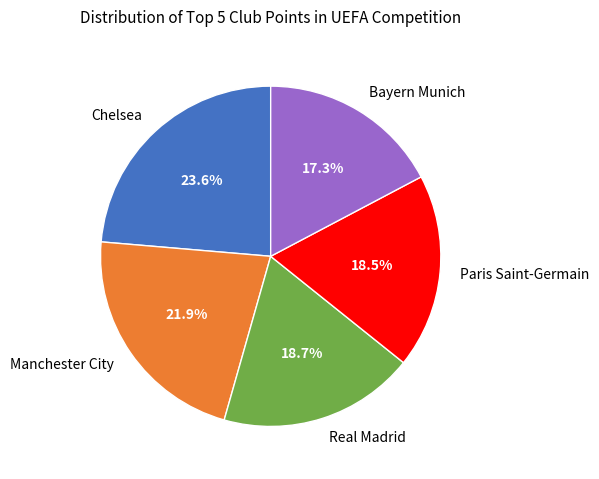

What is the largest slice in the pie chart?

Chelsea